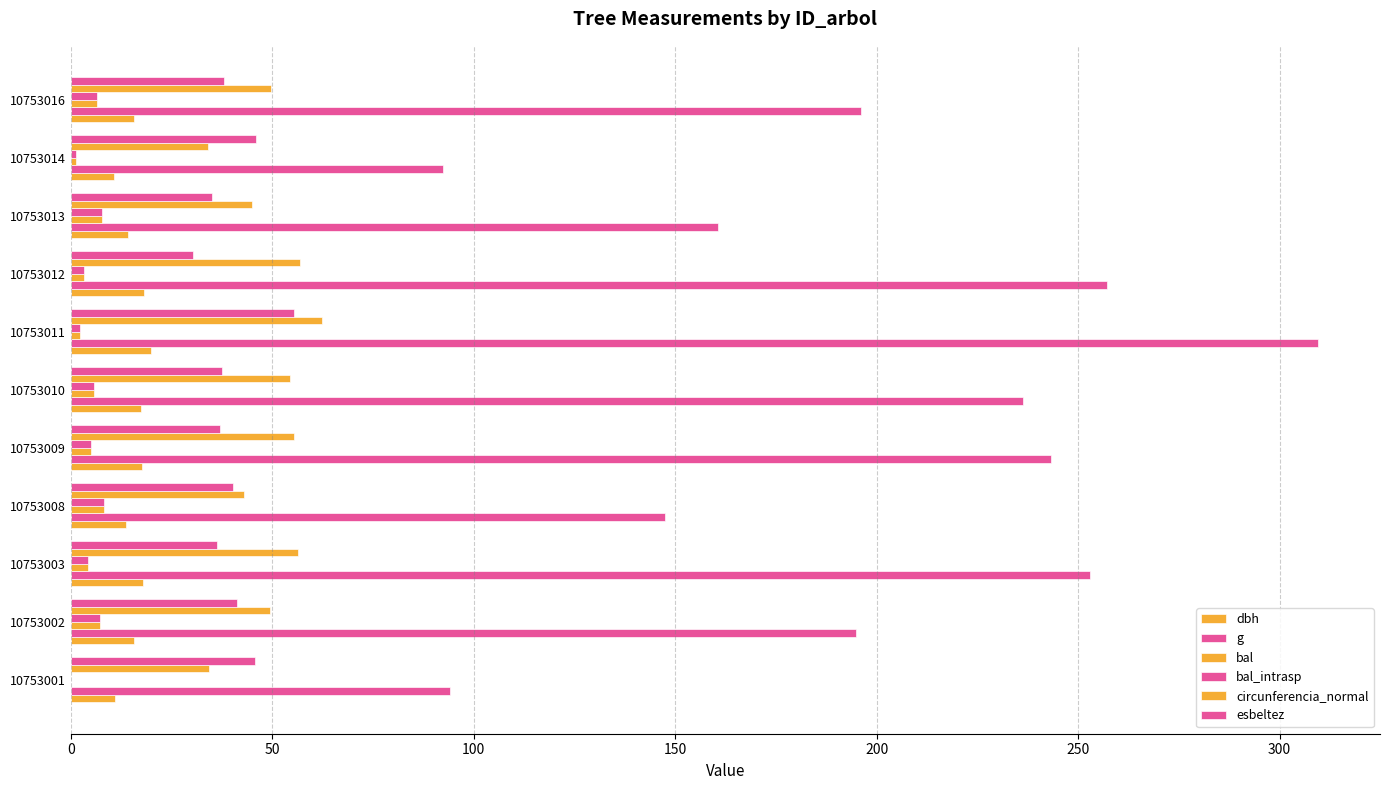

How many values in the dbh series exceed 15?

7